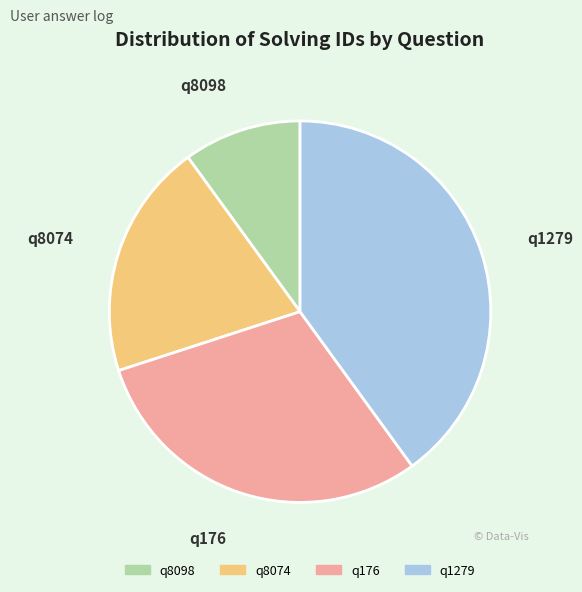

True or false: q8098 accounts for 10% of the total.

True